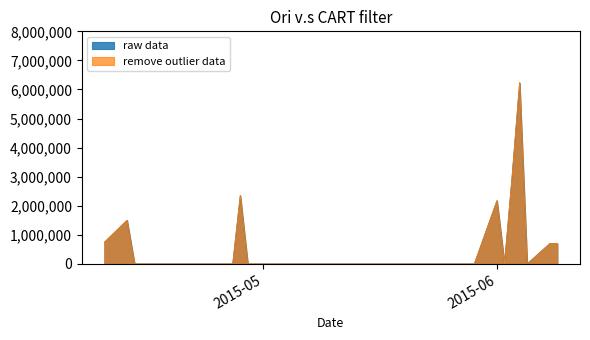

At how many categories does at least one series exceed 3186721?

1